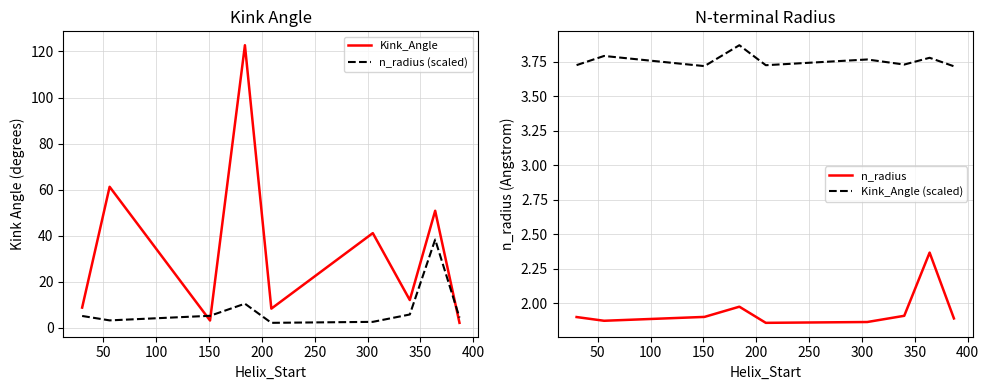

Rank the series by their maximum value, from highest to lowest.

Kink_Angle, n_radius (scaled), Kink_Angle (scaled), n_radius